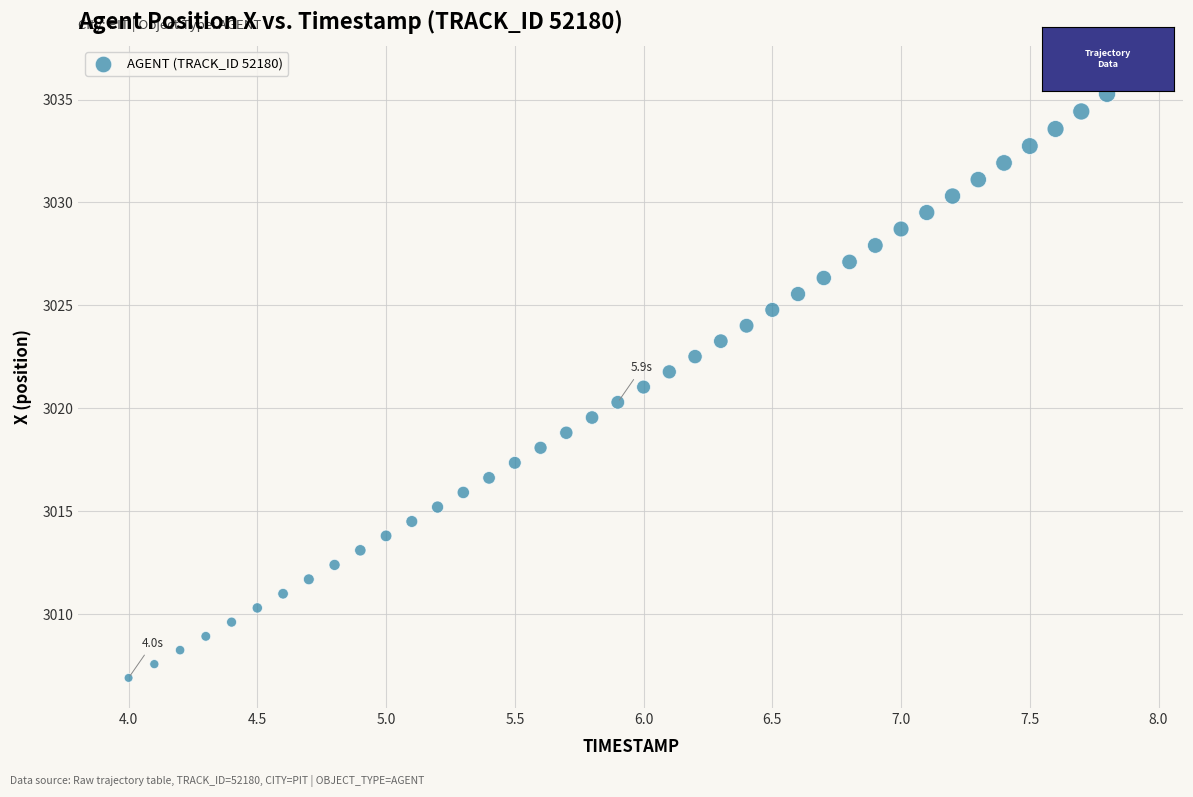

What is the range of Y values (max minus min)?

29.3